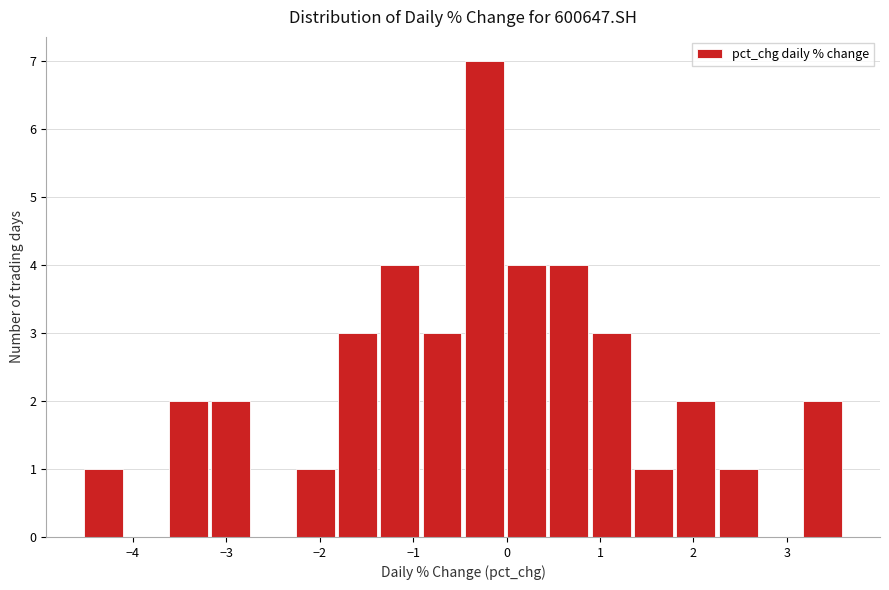

Which range on the x-axis has the tallest bar?

-0.4 to 0.0